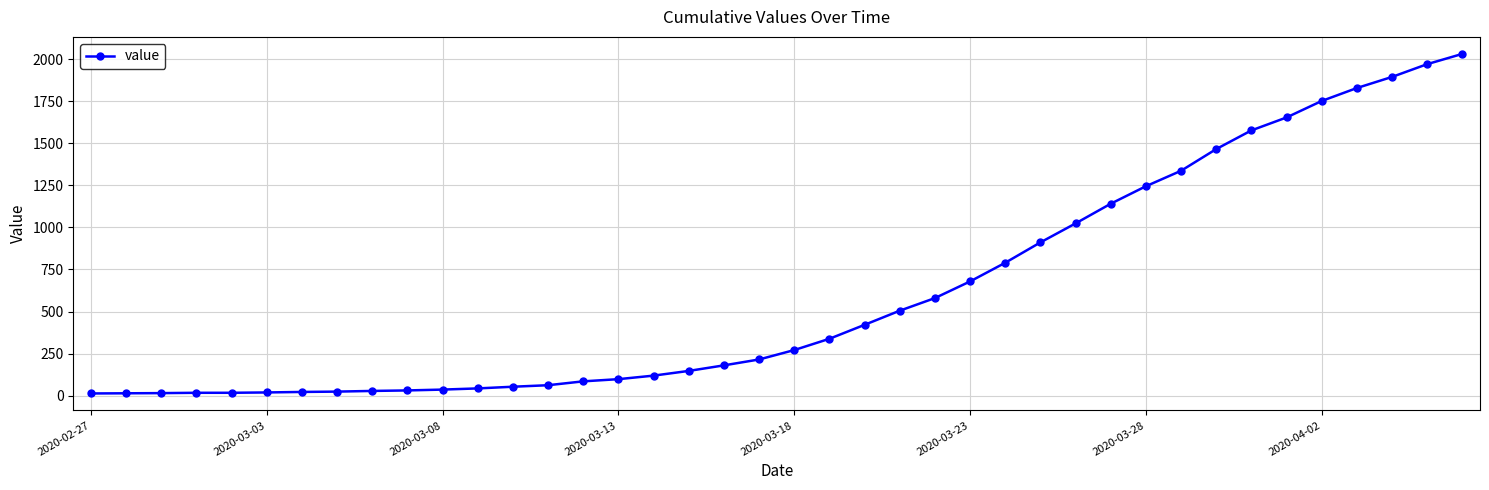

What is the maximum value shown in the chart?

2032